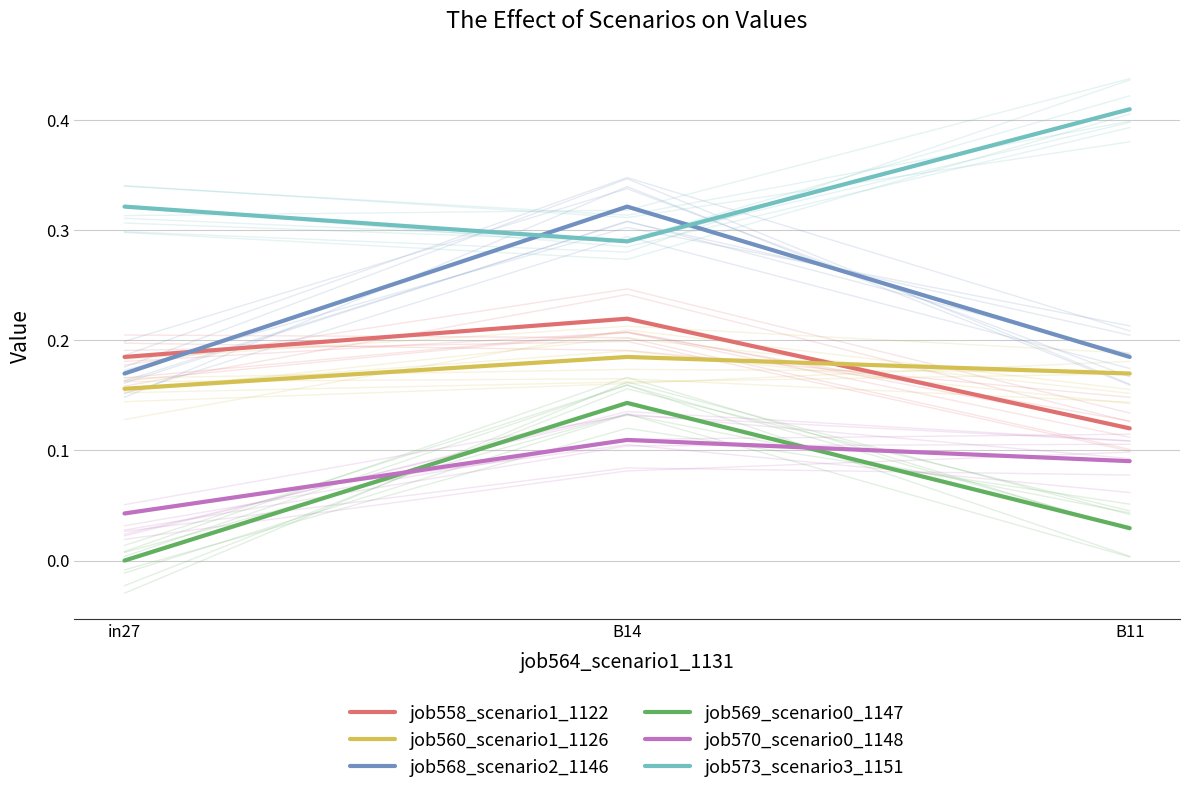

Is it true that job570_scenario0_1148 equals 0.1 at B11?

True